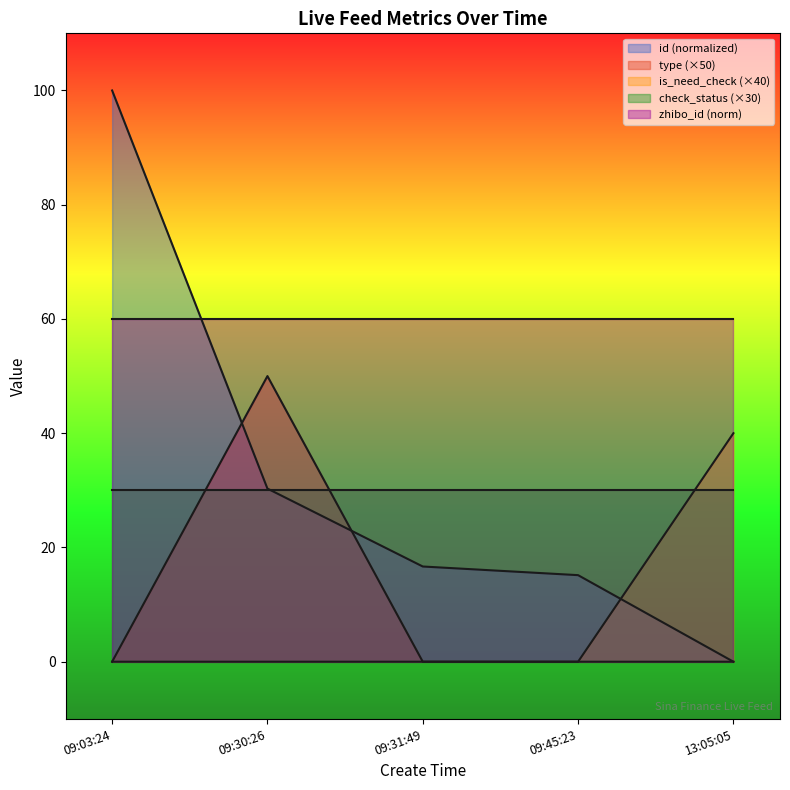

What is the sum of the check_status (×30) values at 09:30:26 and 13:05:05?

60.0